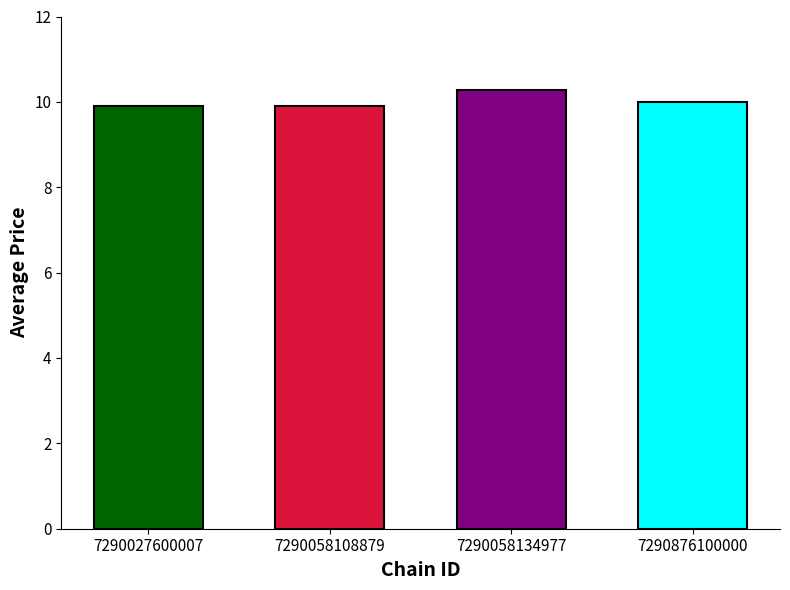

At which label does the data first exceed 10?

7290058134977